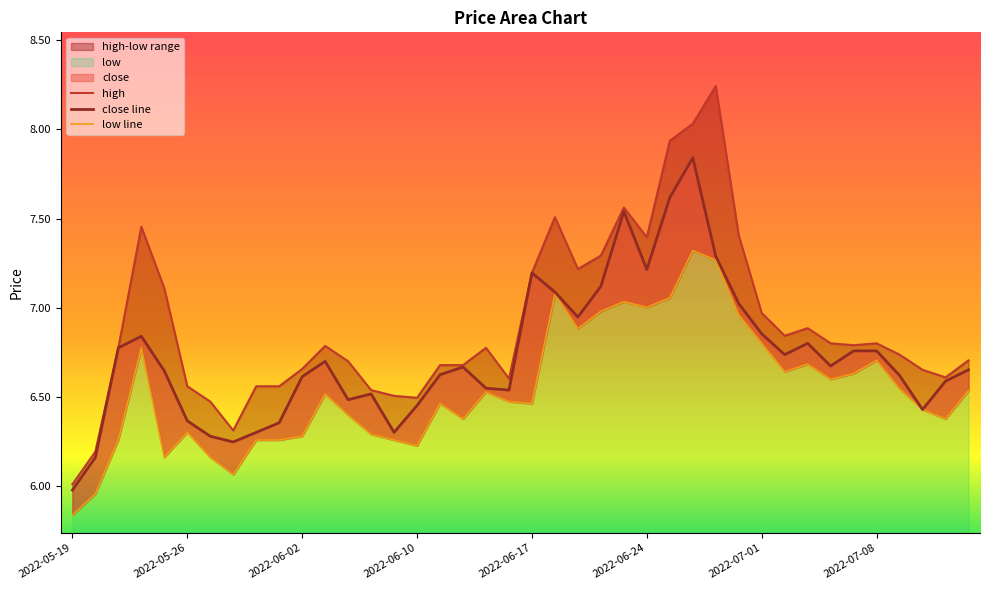

Does the chart display data point markers on the line(s)?

No